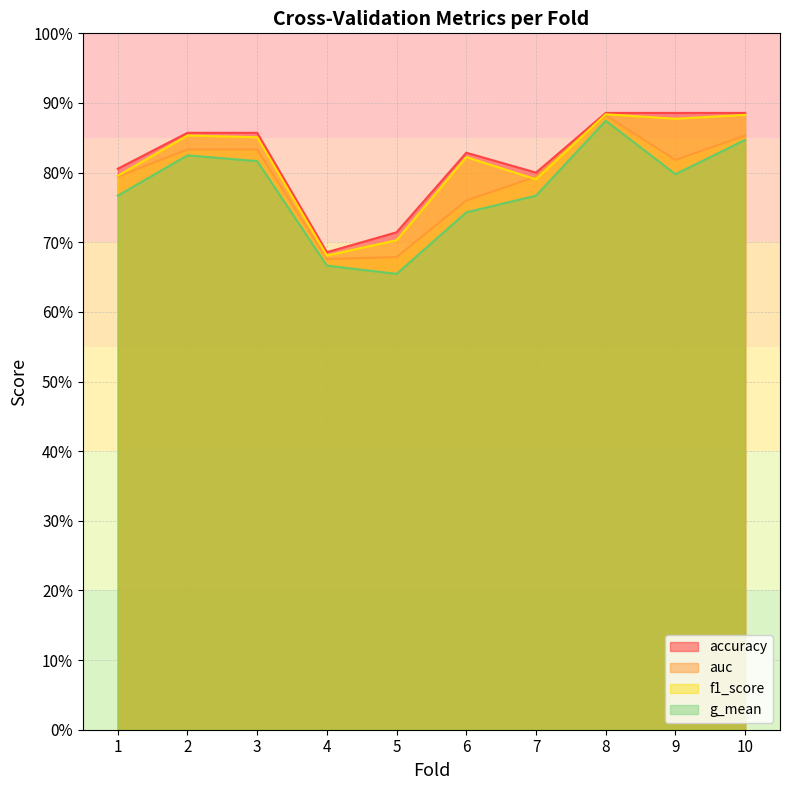

Which category has the highest value in the accuracy series?

8